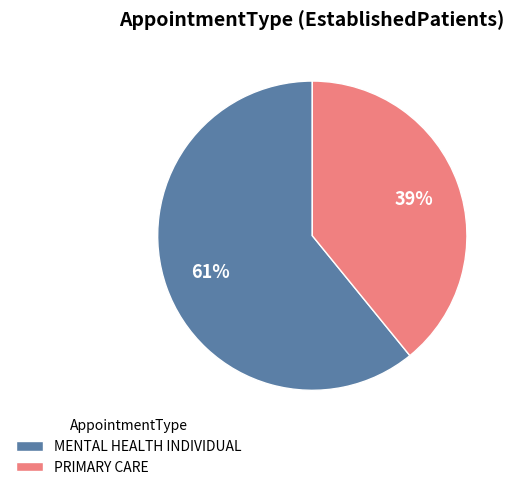

Which category accounts for the majority?

MENTAL HEALTH INDIVIDUAL